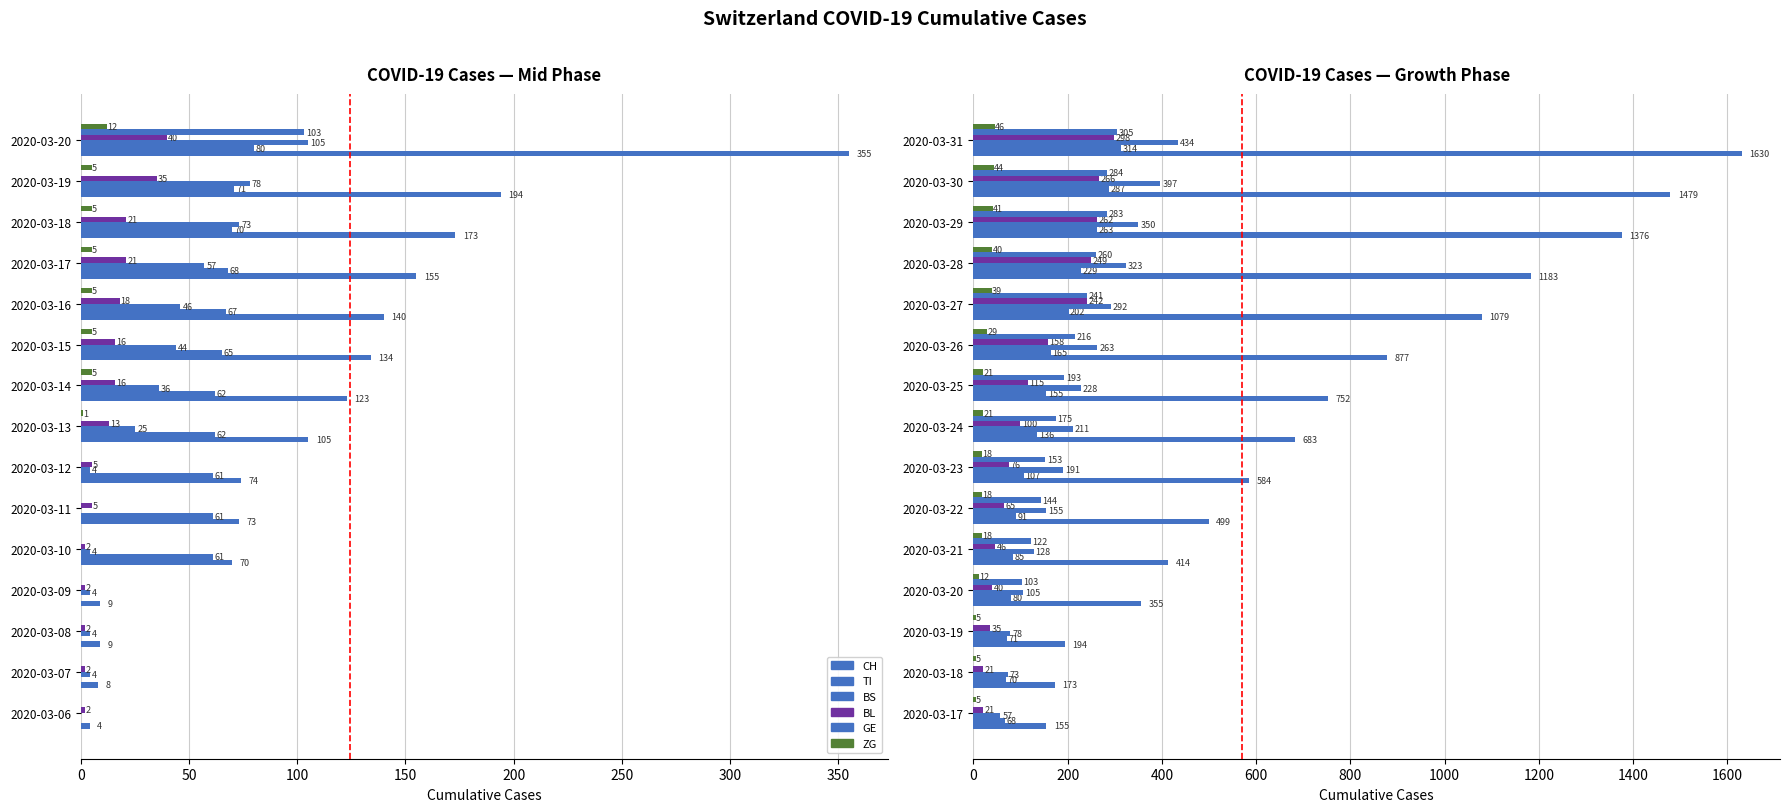

Reading left to right, what are all the values shown in this chart?

CH: 155	173	194	355	414	499	584	683	752	877	1079	1183	1376	1479	1630
TI: 68	70	71	80	85	91	107	136	155	165	202	229	263	287	314
BS: 57	73	78	105	128	155	191	211	228	263	292	323	350	397	434
BL: 21	21	35	40	46	65	76	100	115	158	242	249	262	266	298
GE: 0	0	0	103	122	144	153	175	193	216	241	260	283	284	305
ZG: 5	5	5	12	18	18	18	21	21	29	39	40	41	44	46